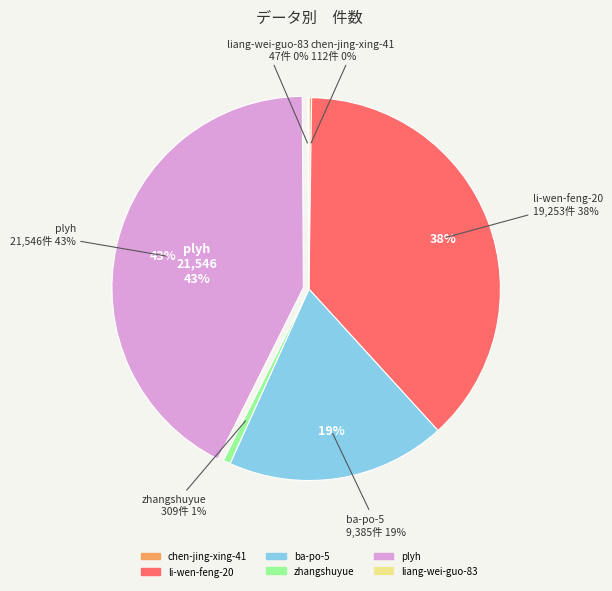

To the nearest percent, what percentage of the pie is plyh?

43%